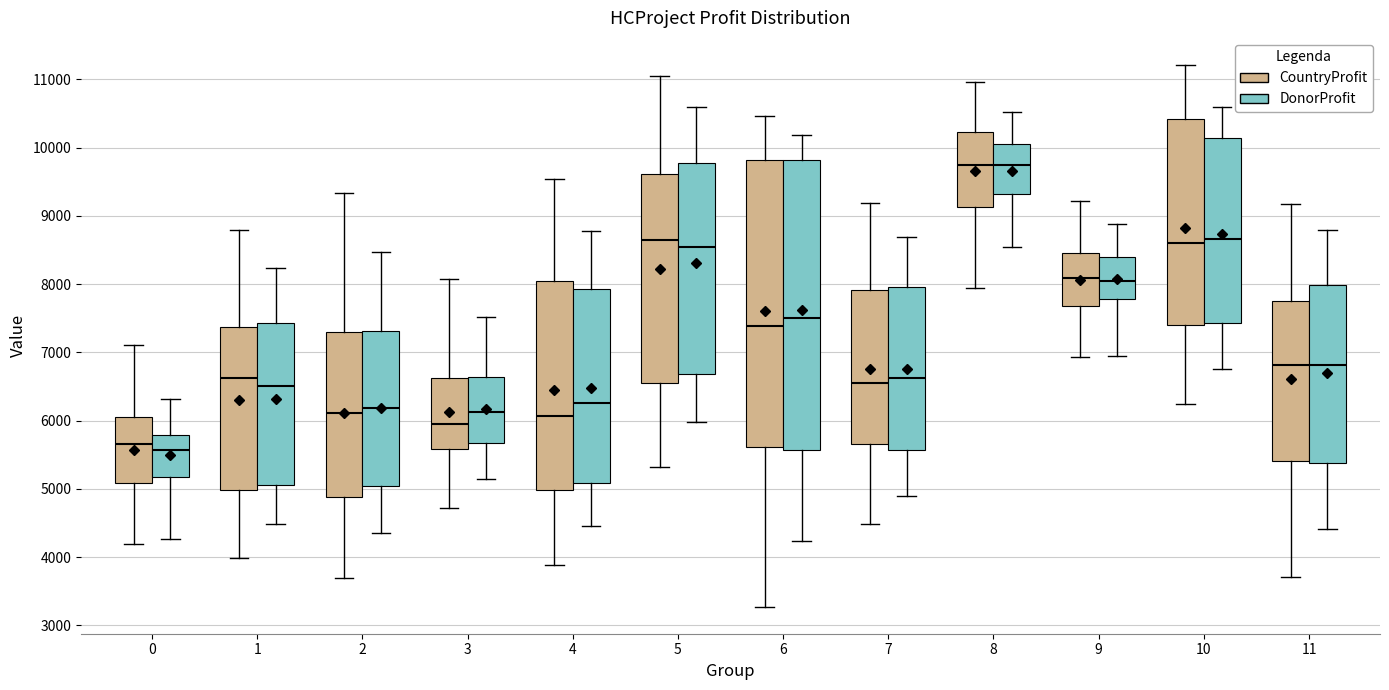

Which box is the tallest, from its lower edge to its upper edge?

6 (DonorProfit)